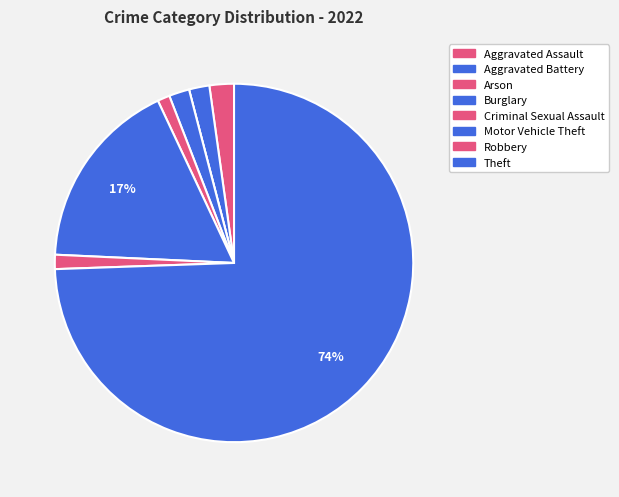

Which category has the smallest portion of the pie?

Arson